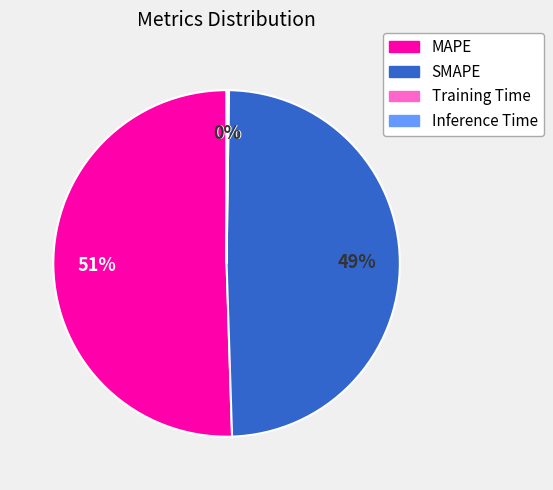

True or false: MAPE accounts for 51% of the total.

True